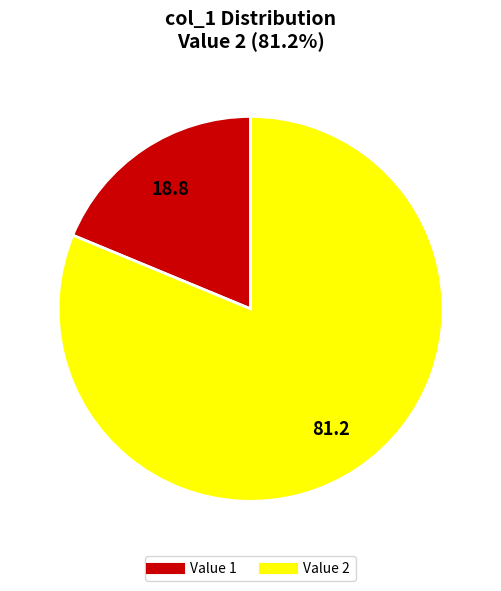

Is there any slice that represents more than half of the pie?

Yes